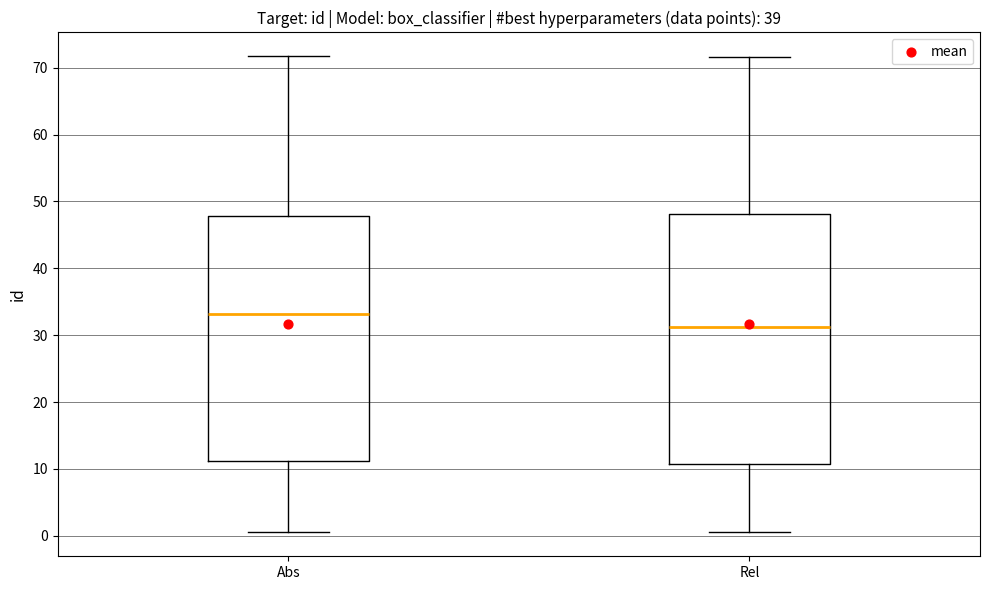

Which box's median line is the highest?

Abs